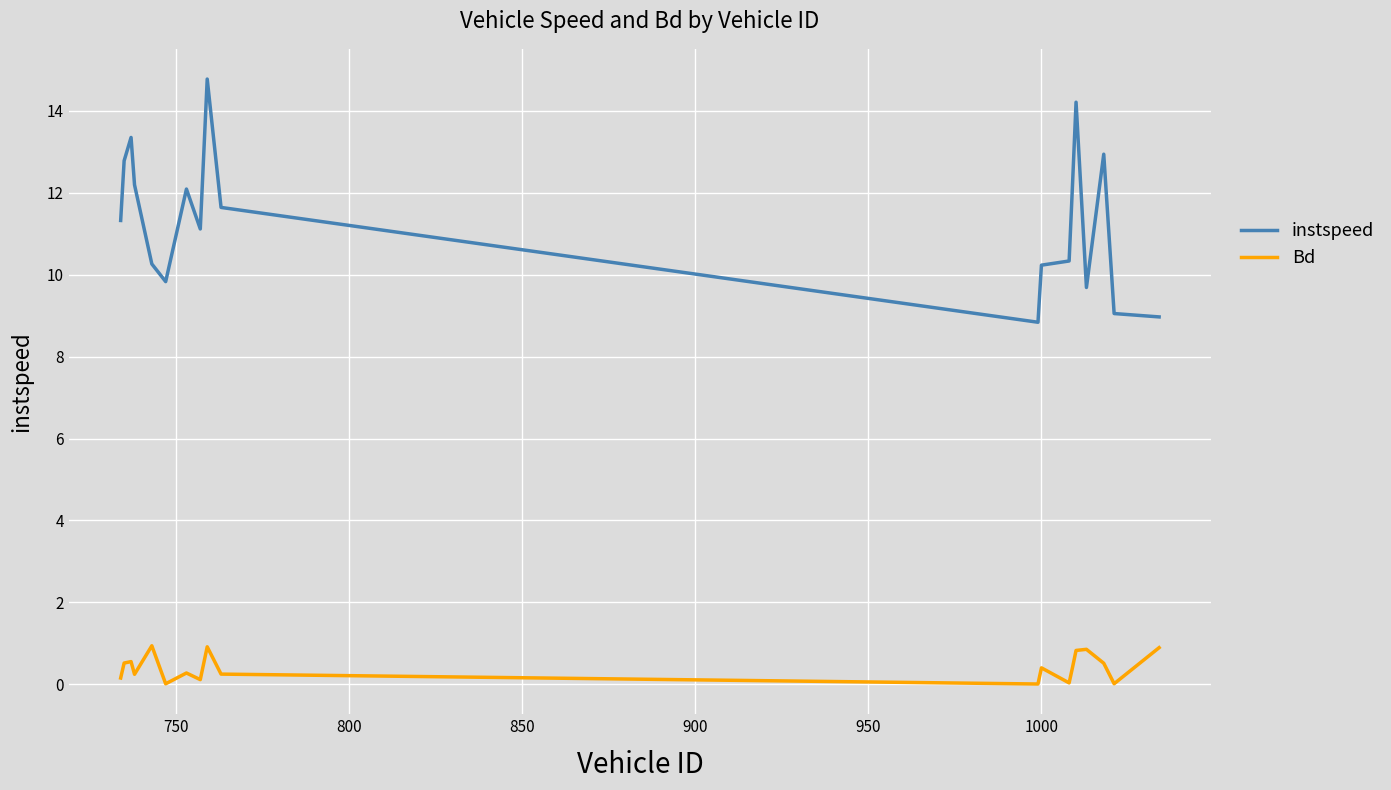

True or false: instspeed has more than 0 interior local peaks.

True